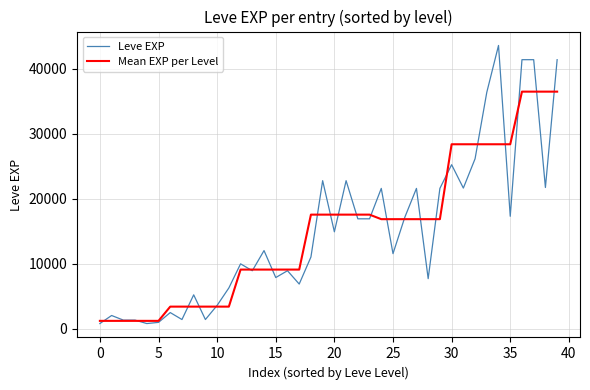

What is the minimum value shown in the chart?

800.0